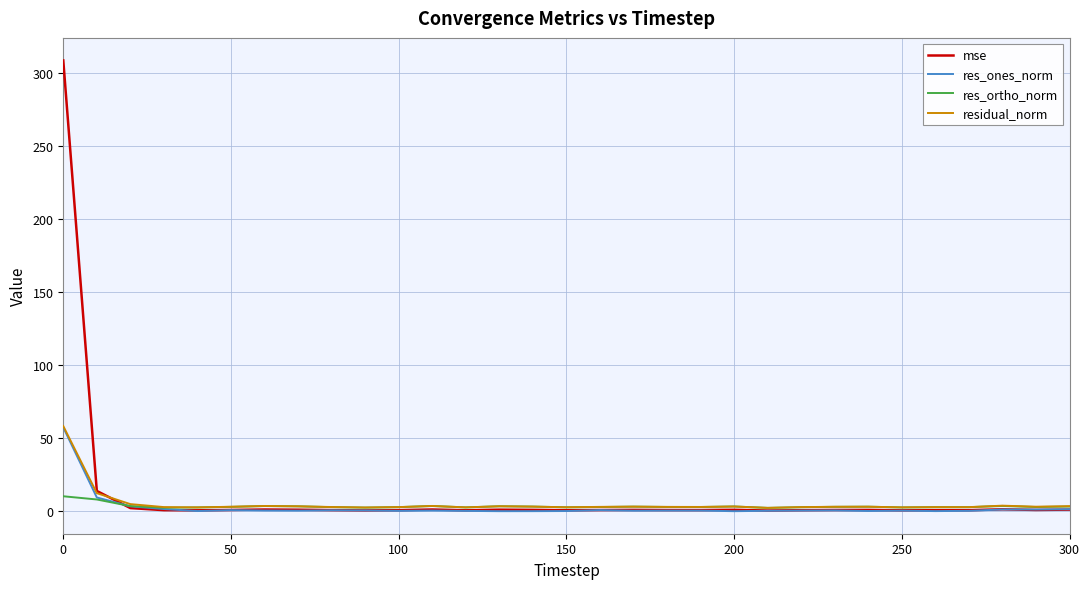

What is the highest value of the res_ortho_norm series?

10.2